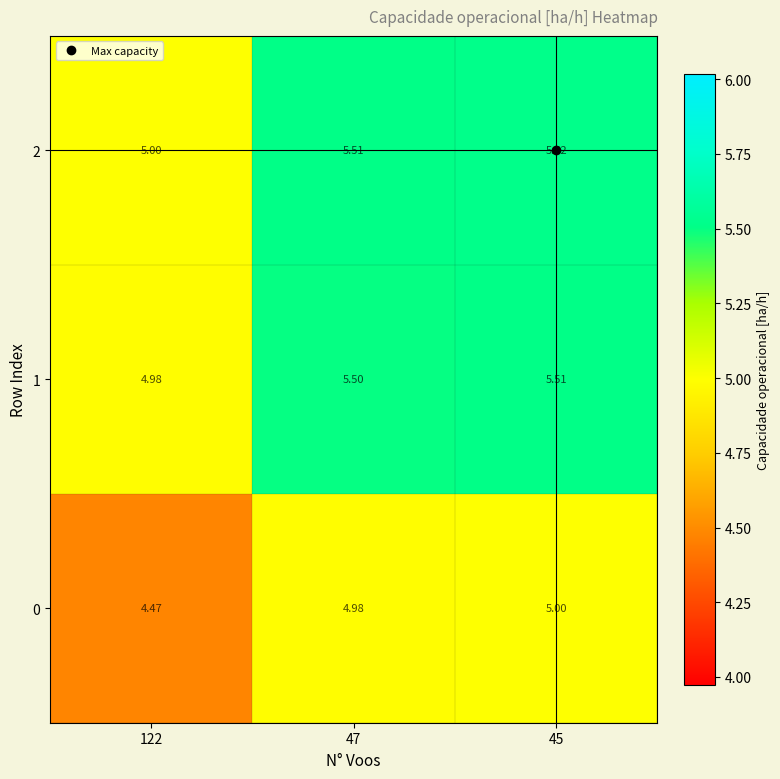

How many values in the 2 series exceed 5?

2